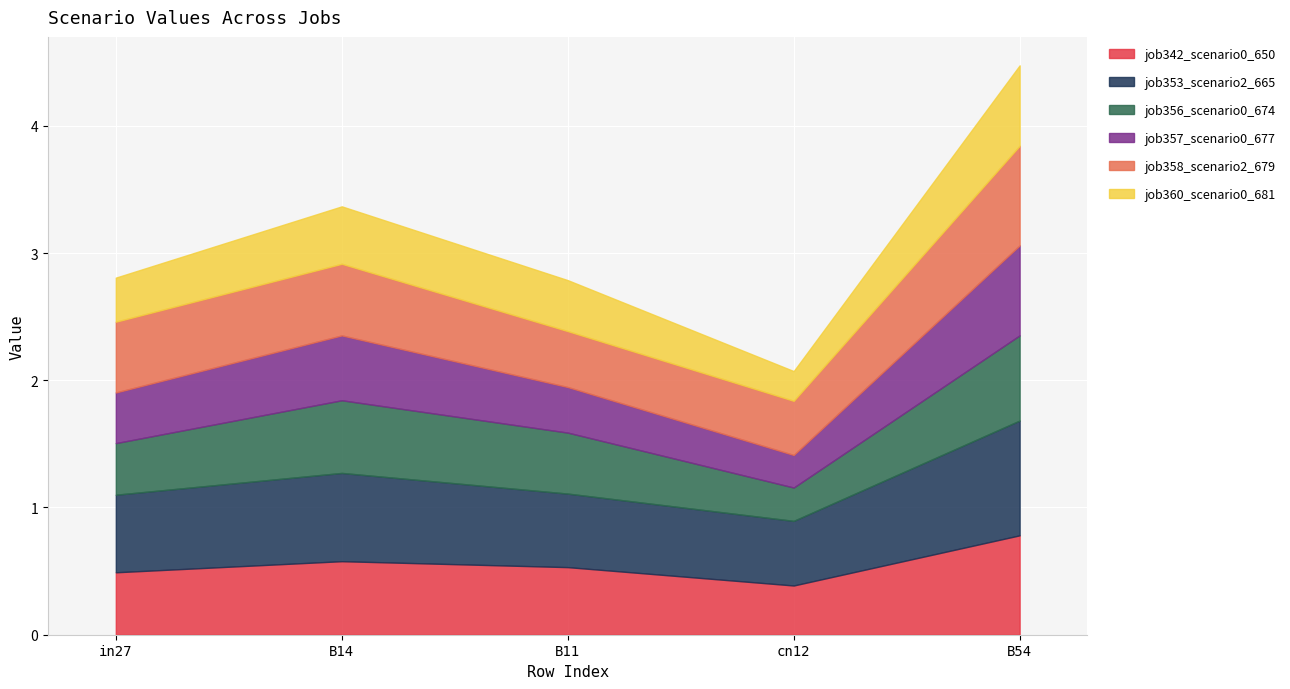

Between B14 and cn12, which is larger?

B14